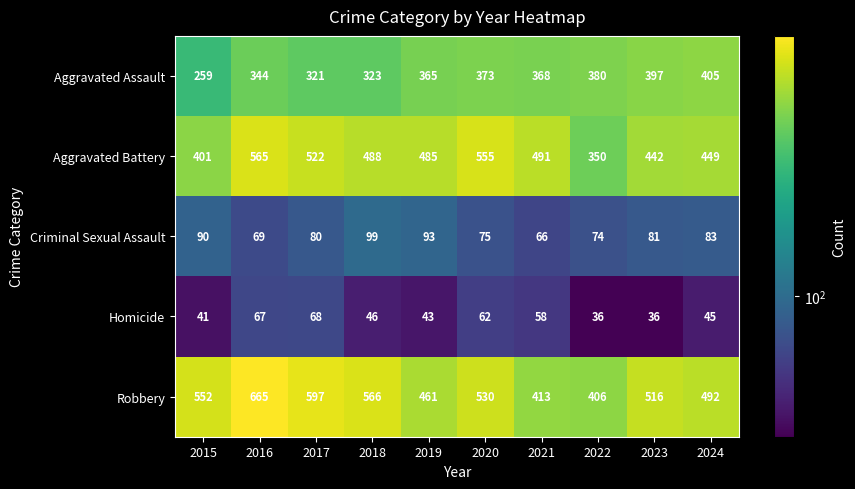

Is it true that Robbery equals 461 at 2019?

True